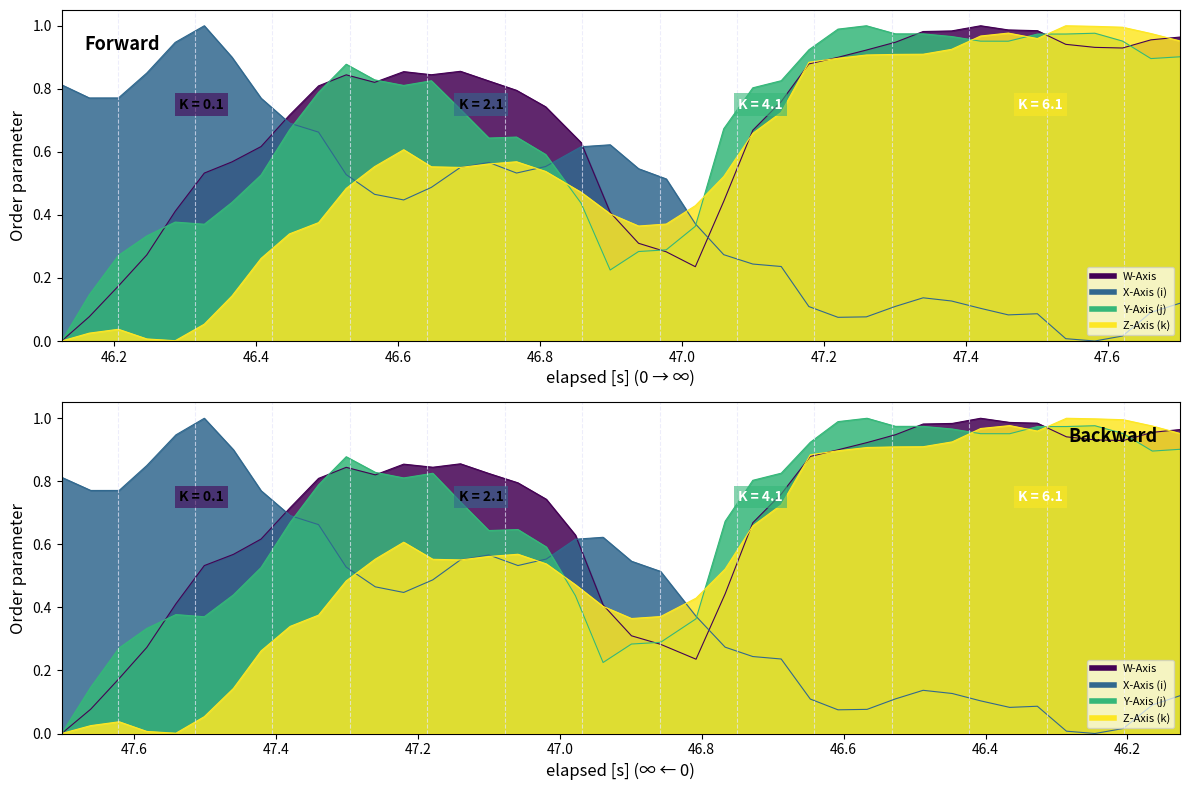

List the series in order of their peak value, highest first.

W-Axis, X-Axis (i), Y-Axis (j), Z-Axis (k)